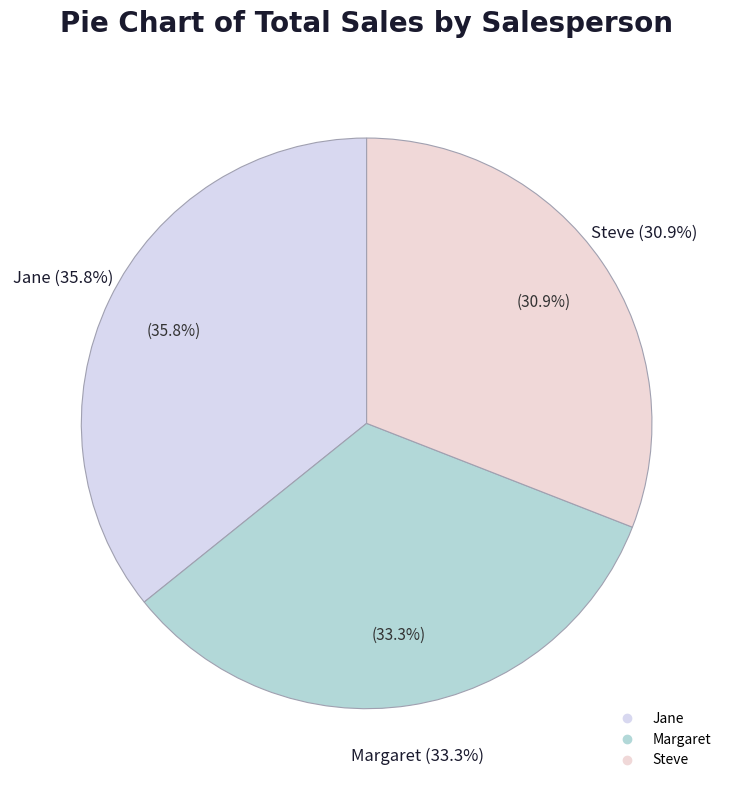

True or false: Steve accounts for 31% of the total.

True